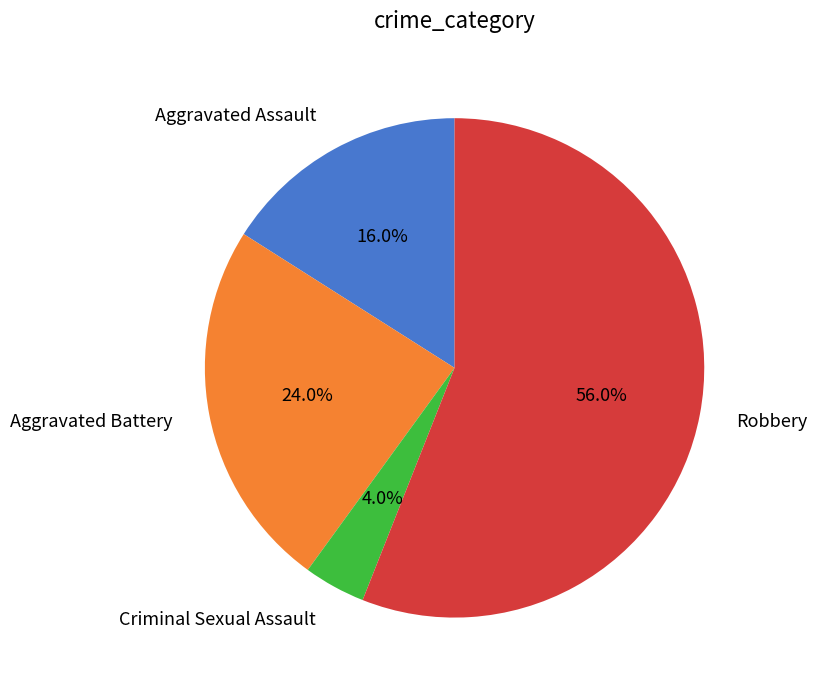

Is the sum of Aggravated Assault and Criminal Sexual Assault greater than half?

No